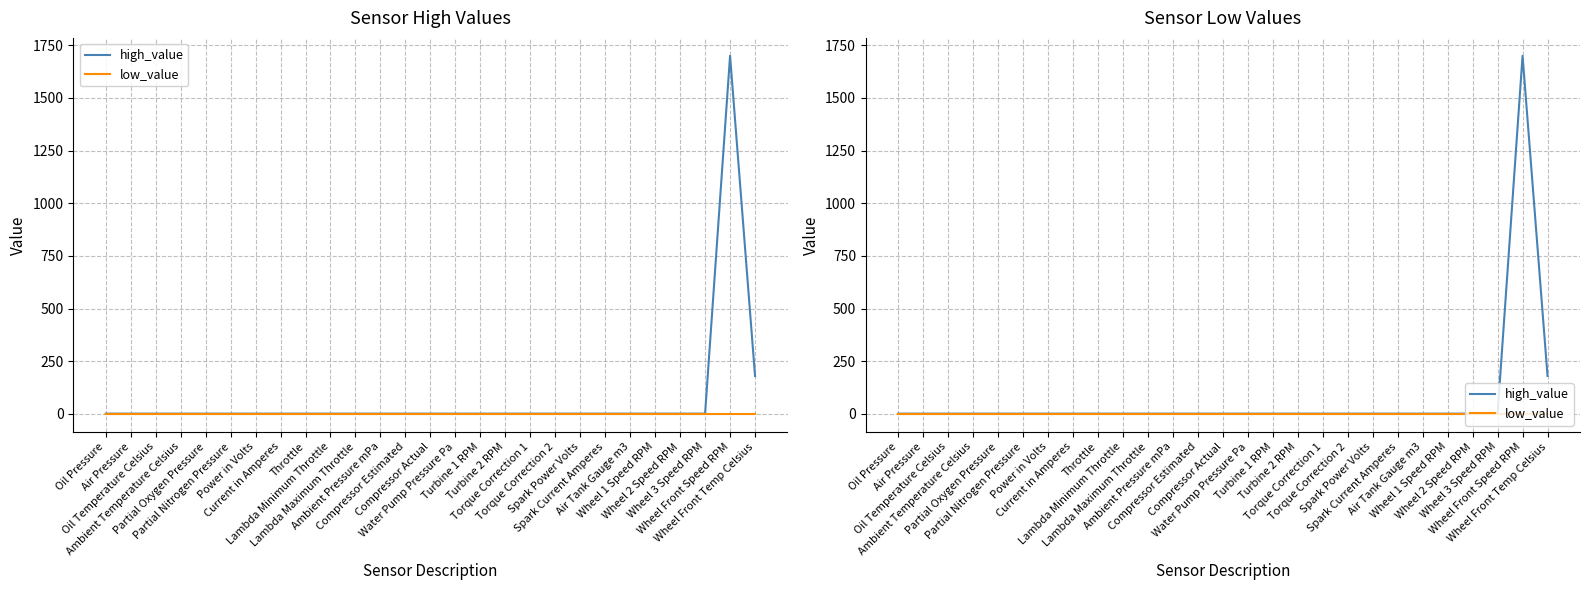

True or false: high_value and low_value cross at least once.

False